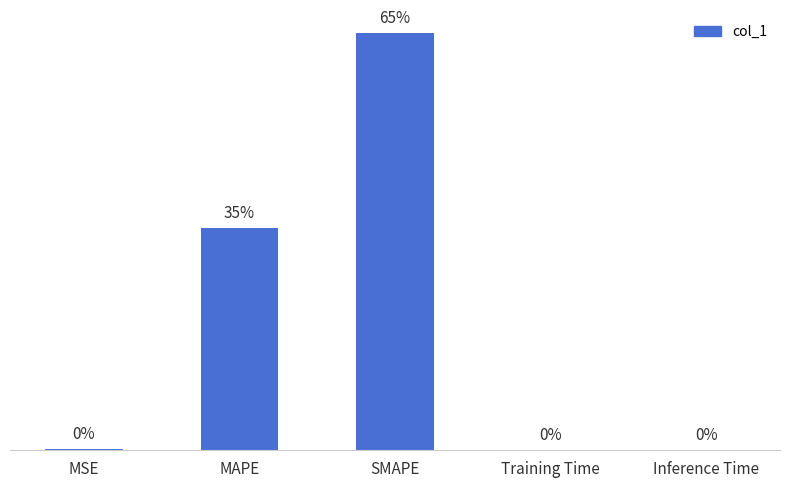

Where is the data nearest to the value 88?

MAPE